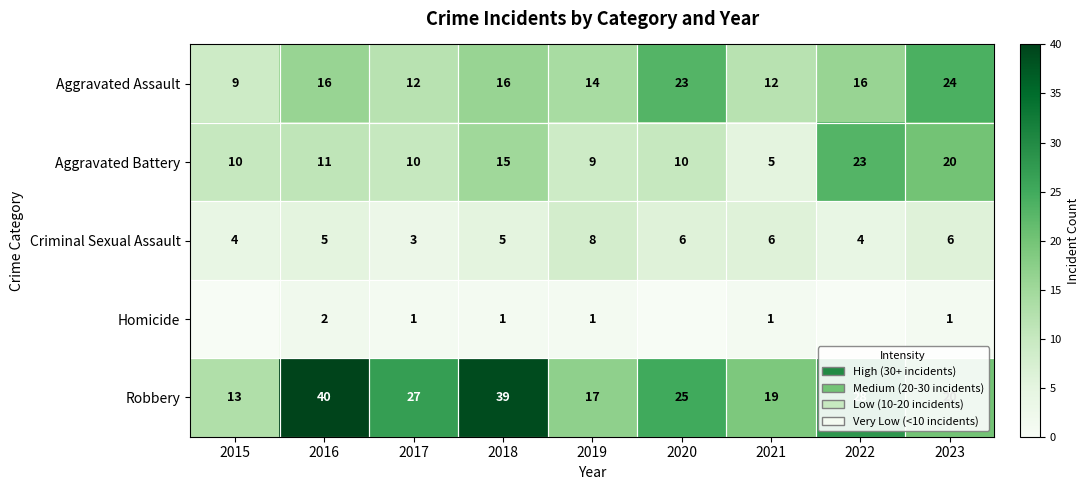

Between 2017 and 2021, which series saw the biggest shift?

Robbery